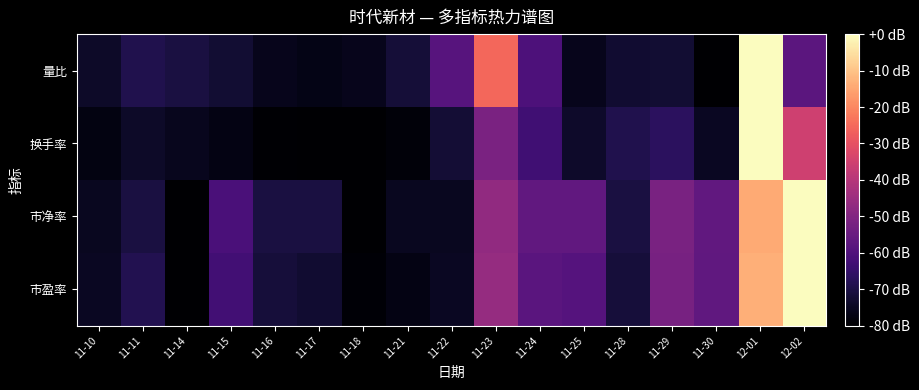

Which category has the lowest value across all series?

11-14